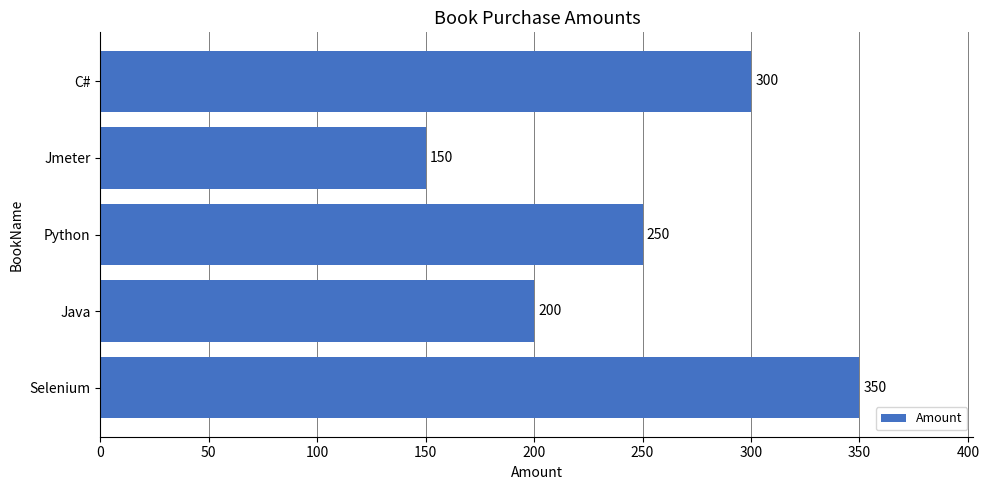

Which label corresponds to the smallest value in the chart?

Jmeter